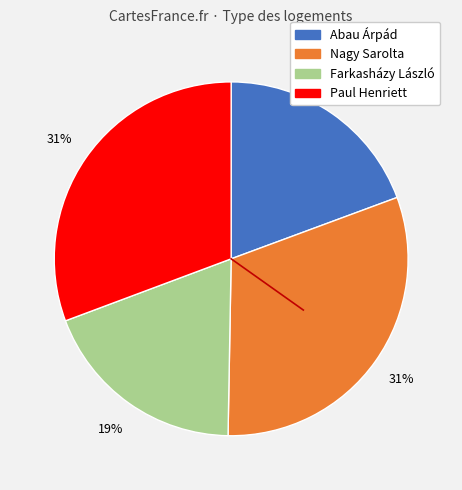

What percentage is the Farkasházy László slice, to the nearest percent?

19%